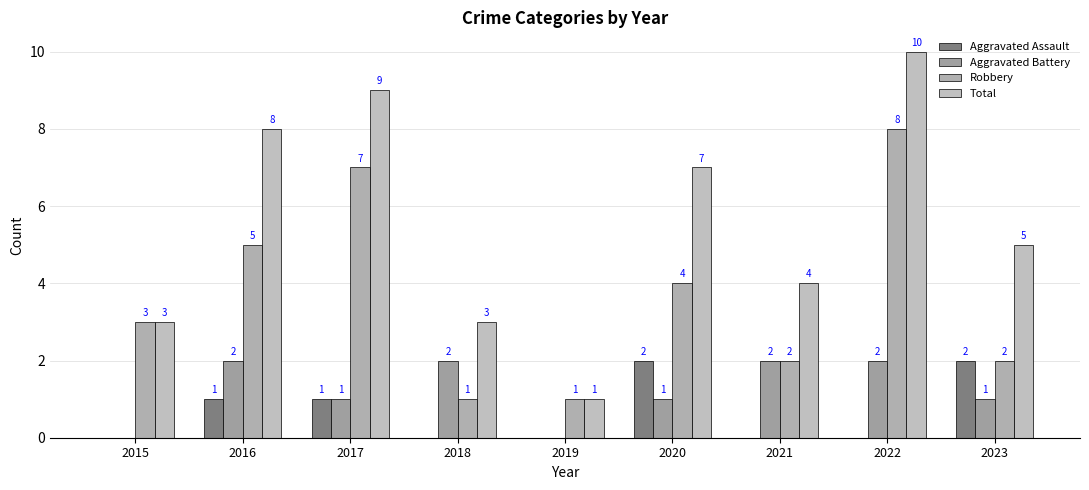

Reading right to left, extract all data points from this chart.

Aggravated Assault: 2023=2	2022=0	2021=0	2020=2	2019=0	2018=0	2017=1	2016=1	2015=0
Aggravated Battery: 2023=1	2022=2	2021=2	2020=1	2019=0	2018=2	2017=1	2016=2	2015=0
Robbery: 2023=2	2022=8	2021=2	2020=4	2019=1	2018=1	2017=7	2016=5	2015=3
Total: 2023=5	2022=10	2021=4	2020=7	2019=1	2018=3	2017=9	2016=8	2015=3